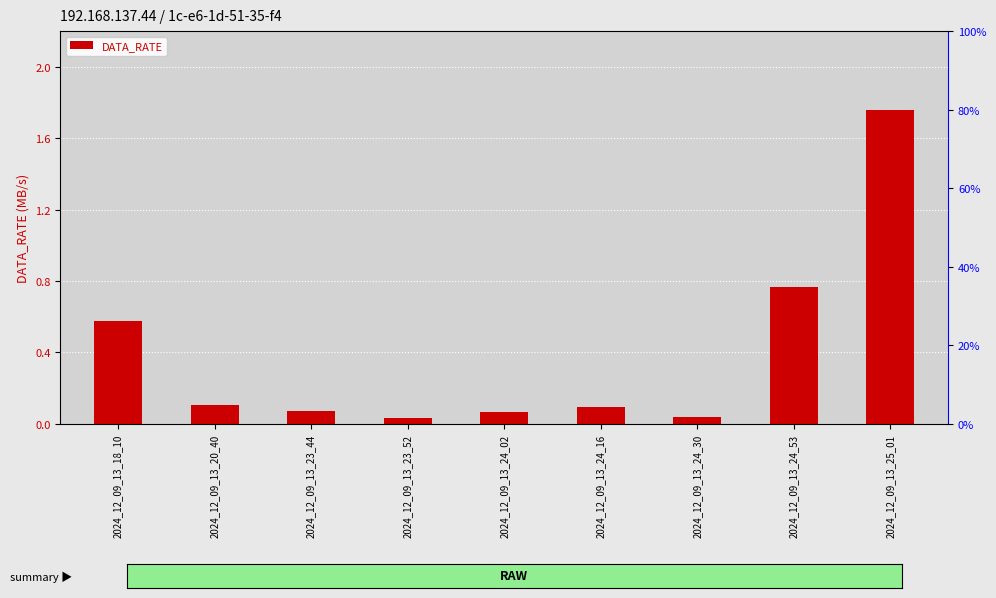

Between 2024_12_09_13_23_44 and 2024_12_09_13_18_10, which is larger?

2024_12_09_13_18_10